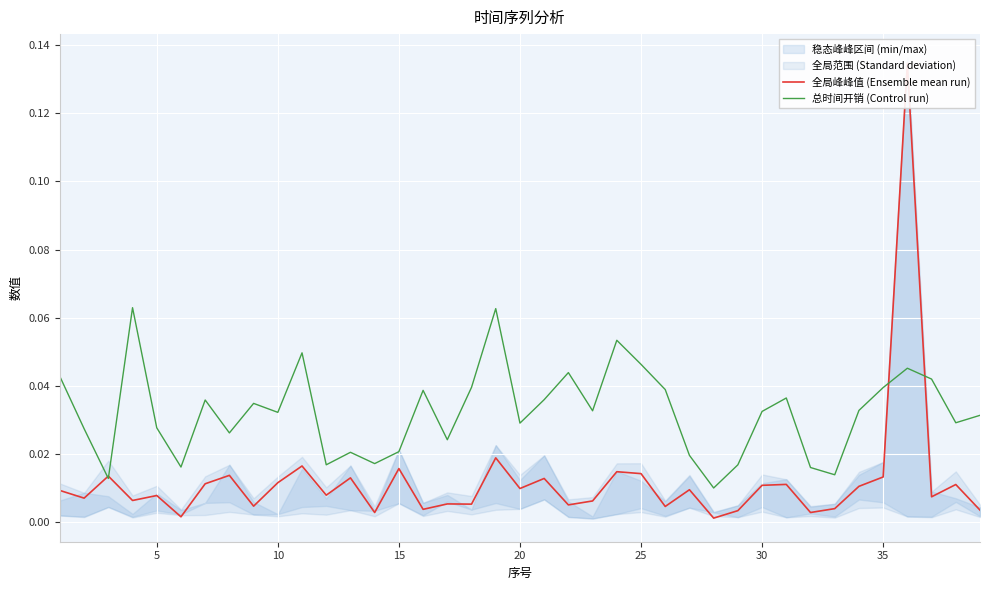

True or false: 总时间开销 (Control run) and 全局峰峰值 (Ensemble mean run) cross at least once.

True